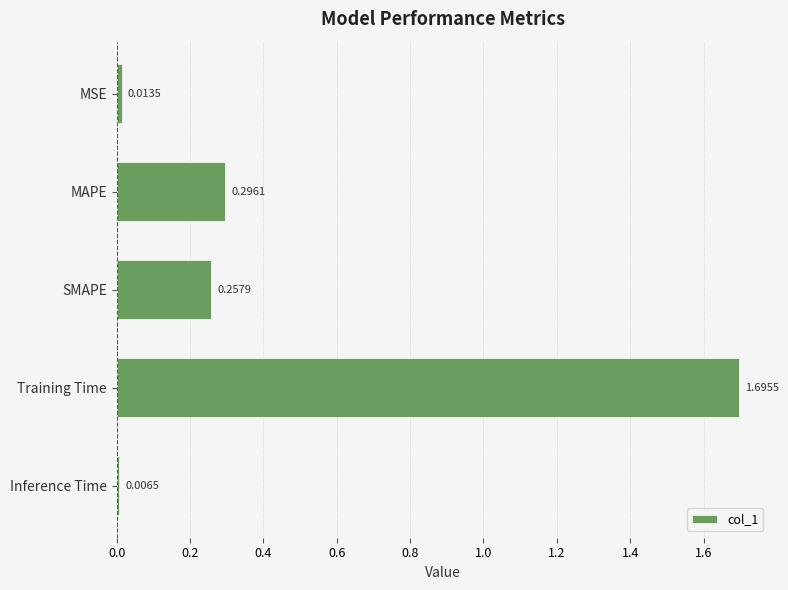

List the labels in order of value, smallest first.

Inference Time, MSE, SMAPE, MAPE, Training Time